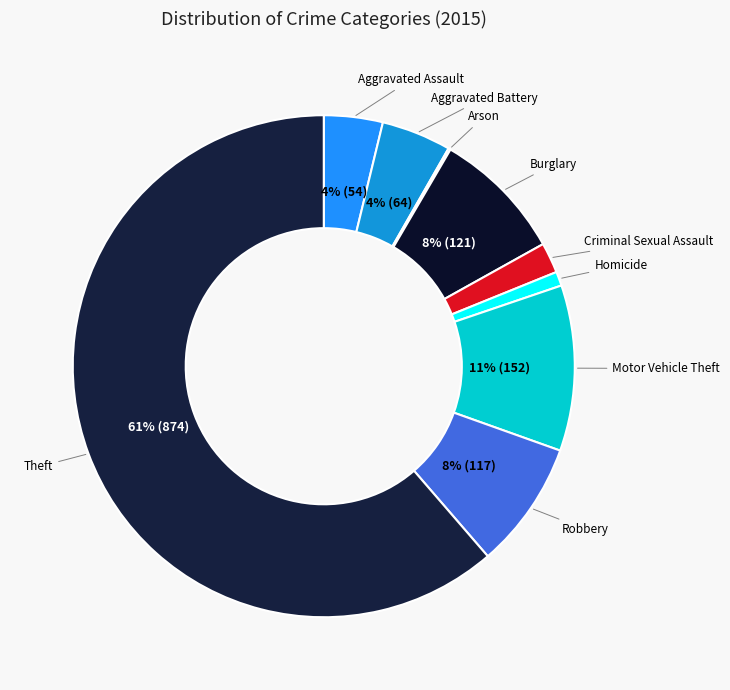

Is Aggravated Battery the majority of the pie?

No